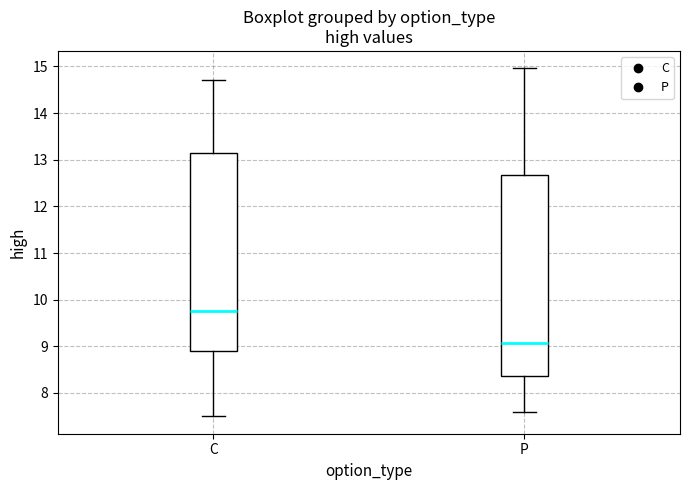

Which box has the highest median line?

C